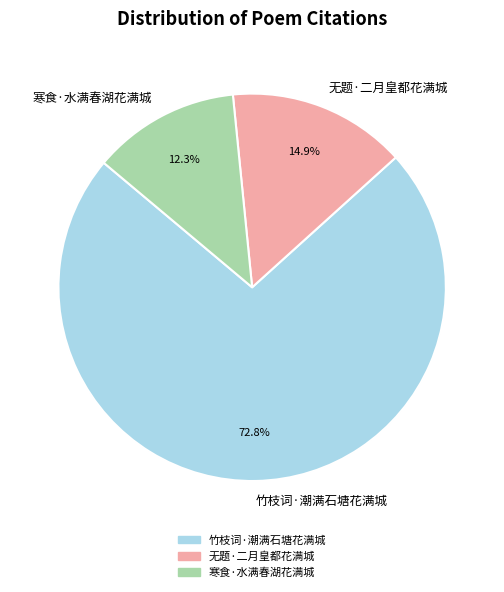

Rank the categories by value from lowest to highest.

寒食·水满春湖花满城, 无题·二月皇都花满城, 竹枝词·潮满石塘花满城